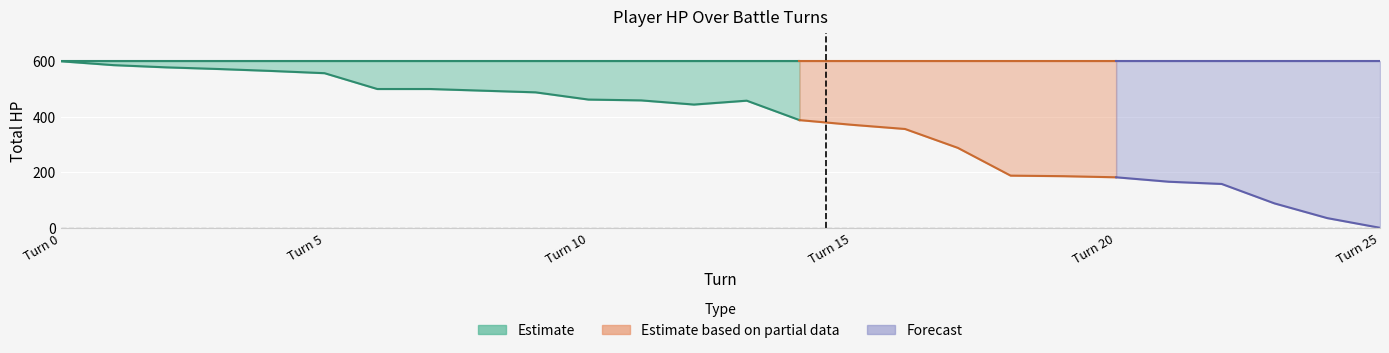

Which category has the lowest value in the player2_total_hpPercent series?

25